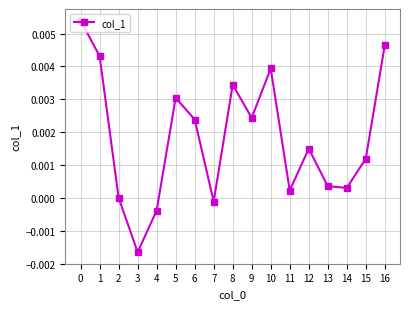

True or false: the data has more than 0 interior local peaks.

True